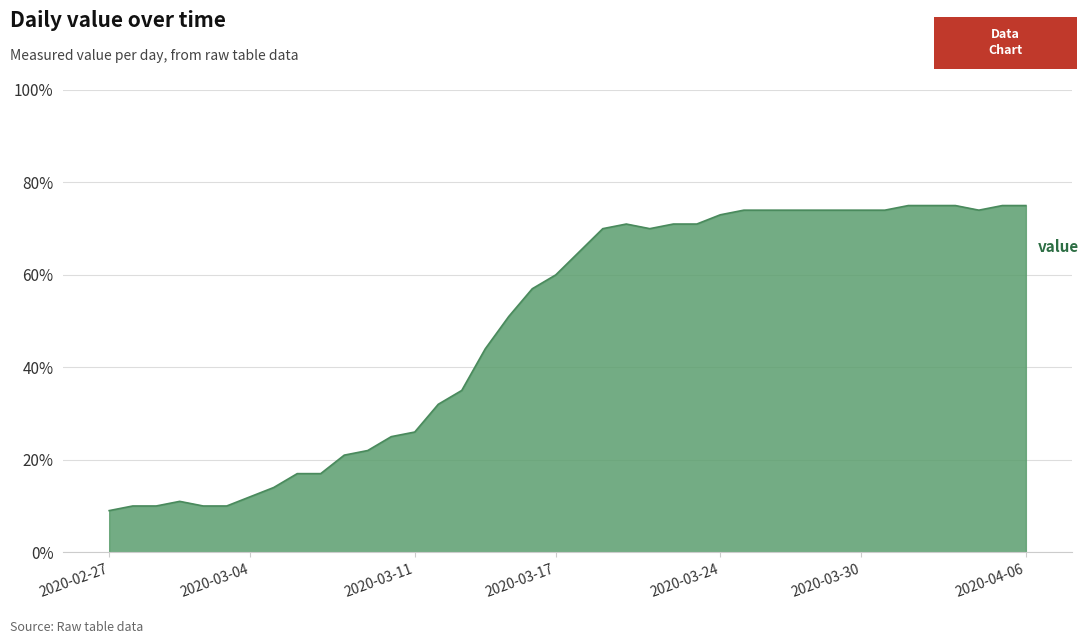

What is the smallest value displayed?

9